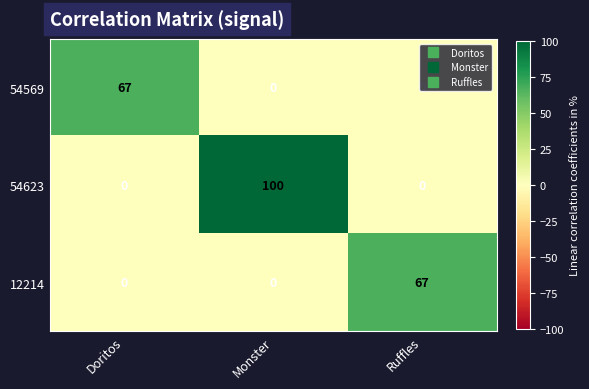

What is the sum of the 12214 values at Ruffles and Doritos?

67